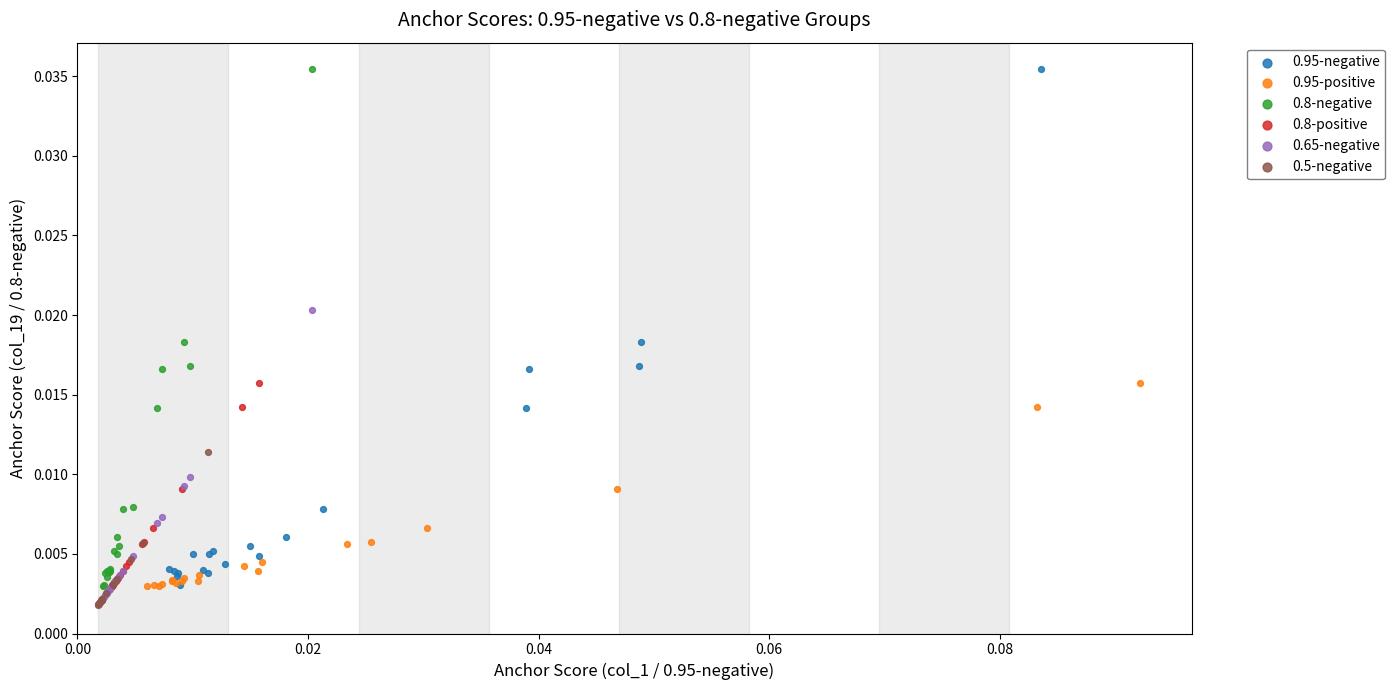

What are all the series names shown in the legend?

0.95-negative, 0.95-positive, 0.8-negative, 0.8-positive, 0.65-negative, 0.5-negative